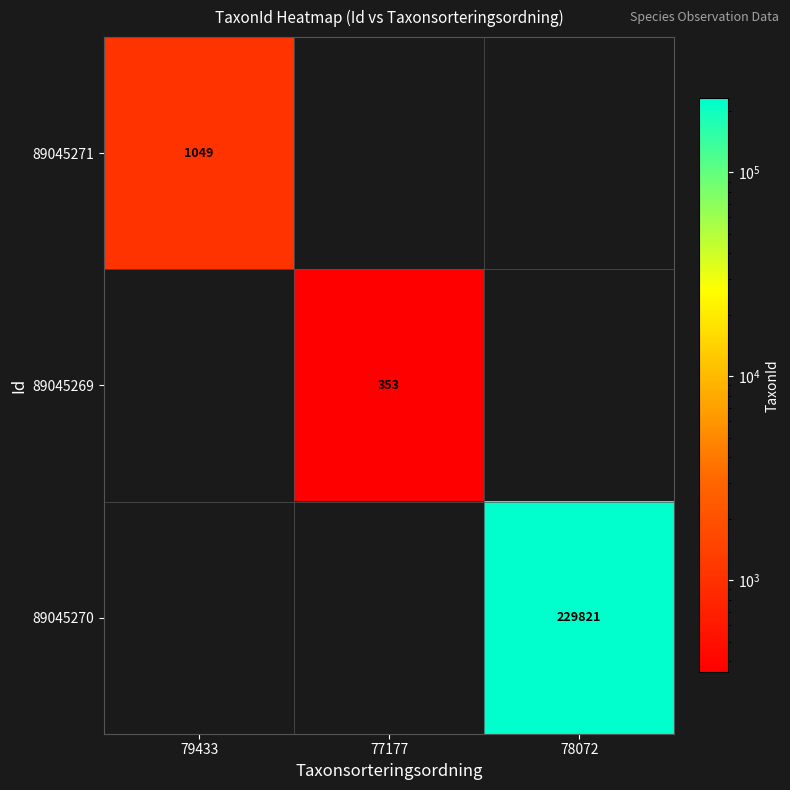

At which category is the sum across all series the highest?

78072